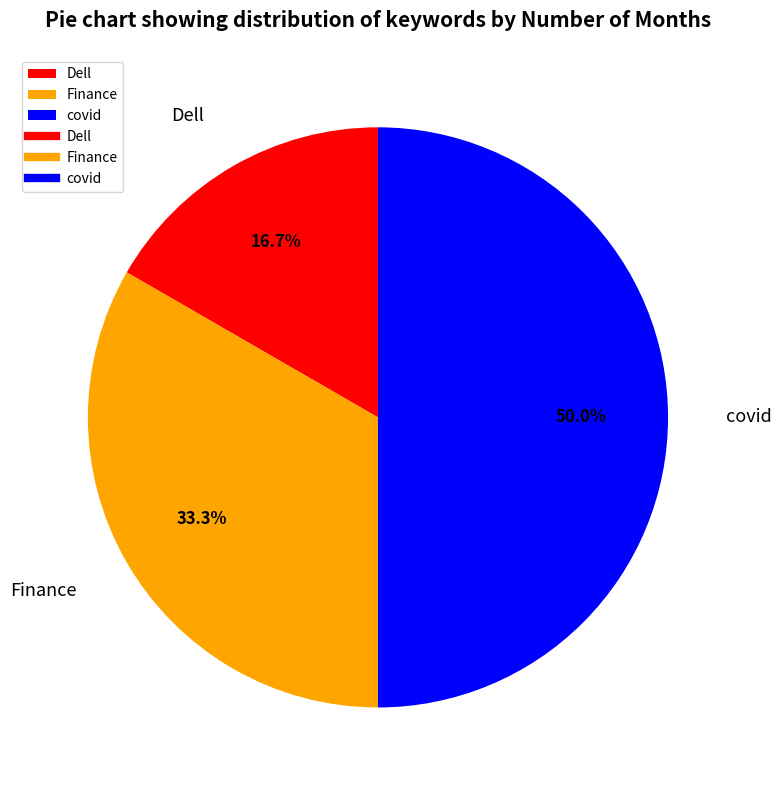

To the nearest percent, what is the average slice percentage?

33%